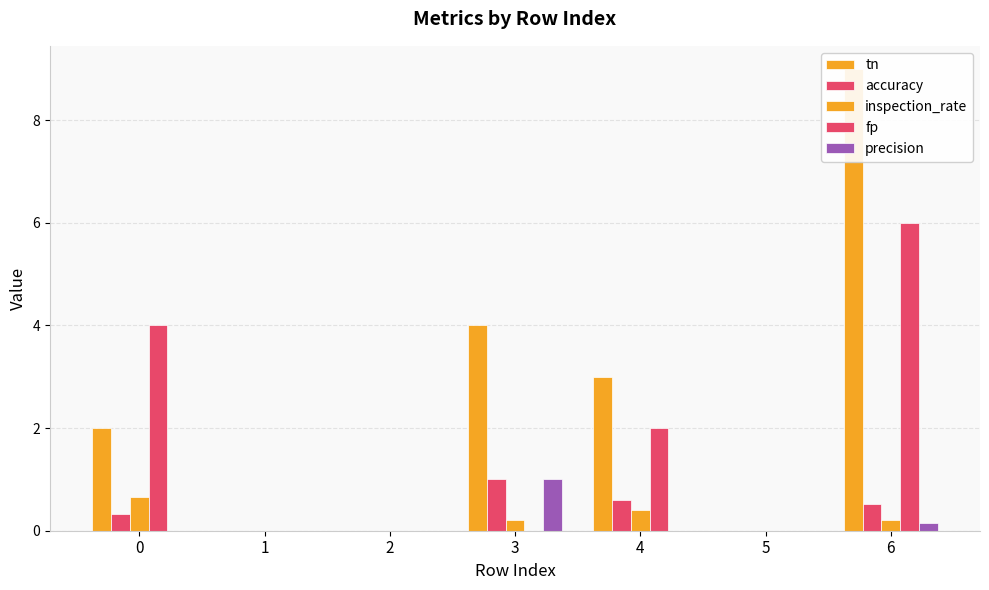

The value of inspection_rate at 4 is 0.2. True or false?

False